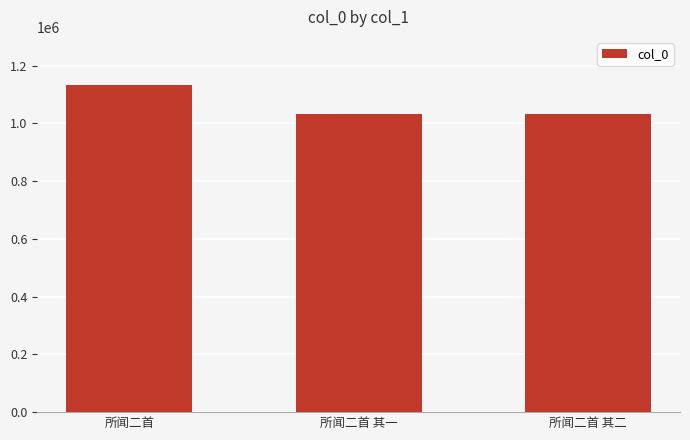

True or false: the data shows 555804 at 所闻二首 其二.

False